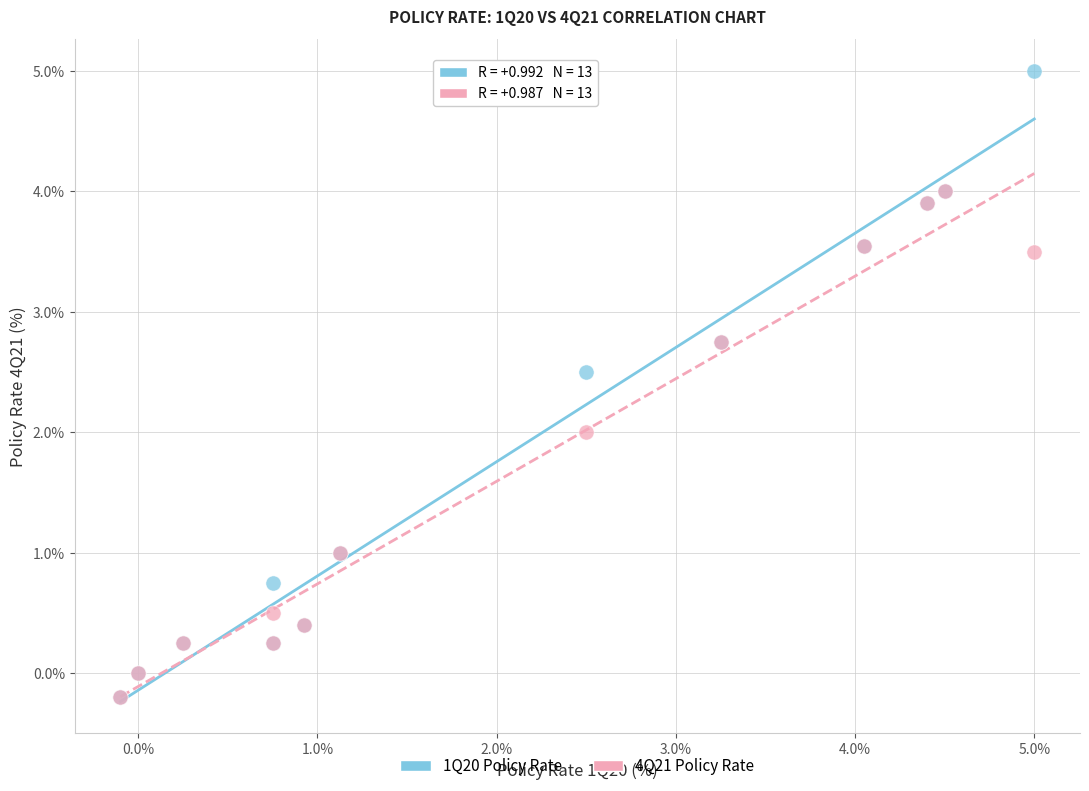

What are all the series names shown in the legend?

1Q20 Policy Rate, 4Q21 Policy Rate